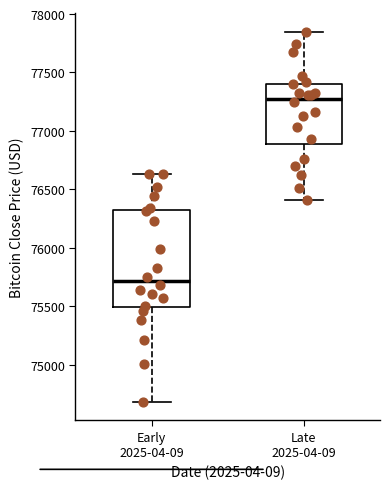

Reading left to right, transcribe this box plot: for each box, give where its median line is, the range the box spans, and where its two whiskers end, as read against the y-axis. The values are not printed on the chart, so give them approximately, as read against the axis.

Early 2025-04-09: median 75700, box 75500 to 76300, whiskers 74700 to 76650
Late 2025-04-09: median 77300, box 76900 to 77400, whiskers 76400 to 77850